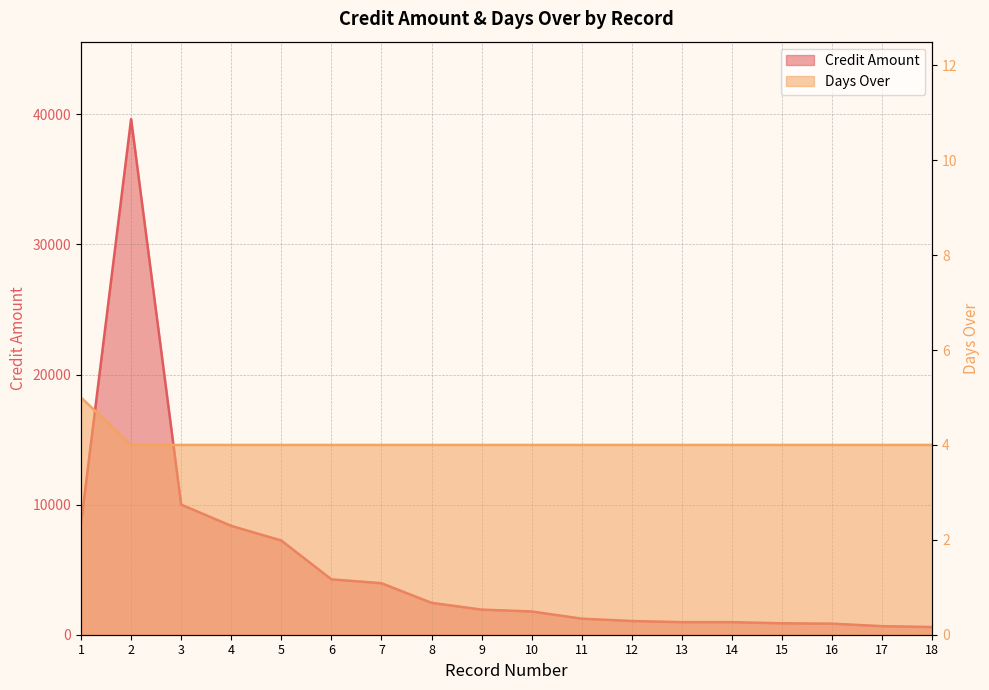

What are all the series names shown in the legend?

Credit Amount, Days Over